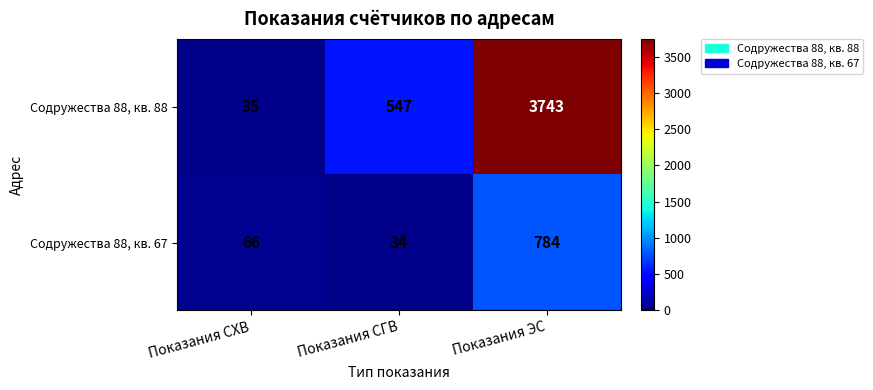

What is the difference between the Содружества 88, кв. 88 values at Показания ЭС and Показания СХВ?

3708